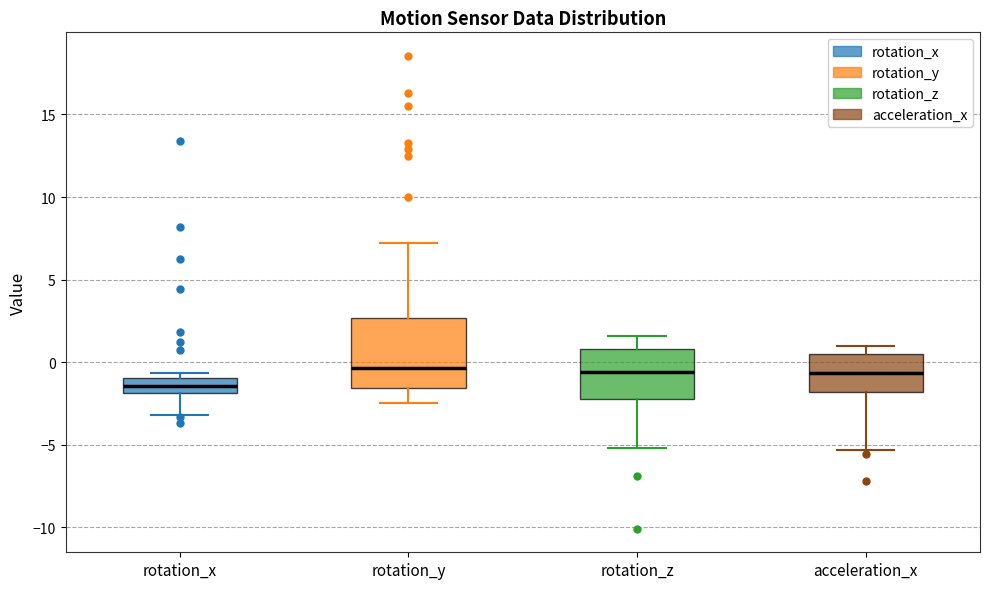

Which box's median line is the lowest?

rotation_x